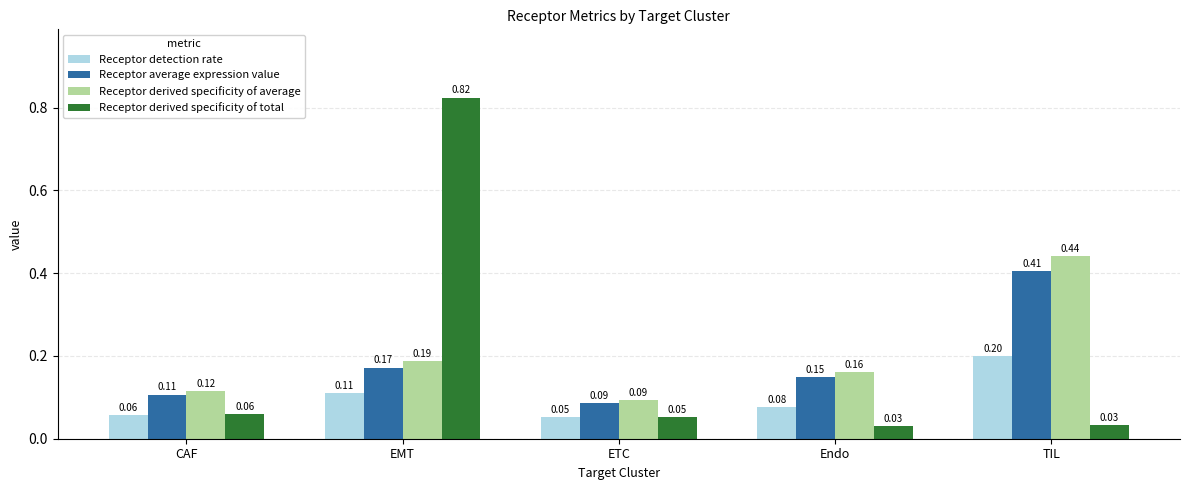

Where is Receptor detection rate nearest to the value 0?

ETC